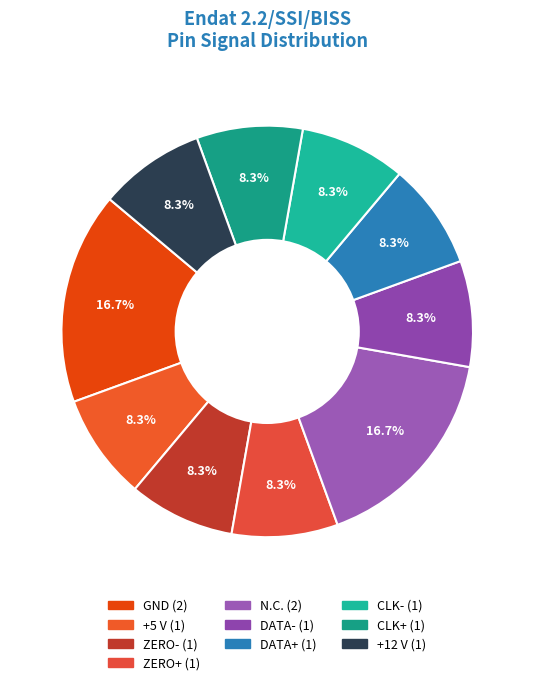

Which slice is the largest?

GND